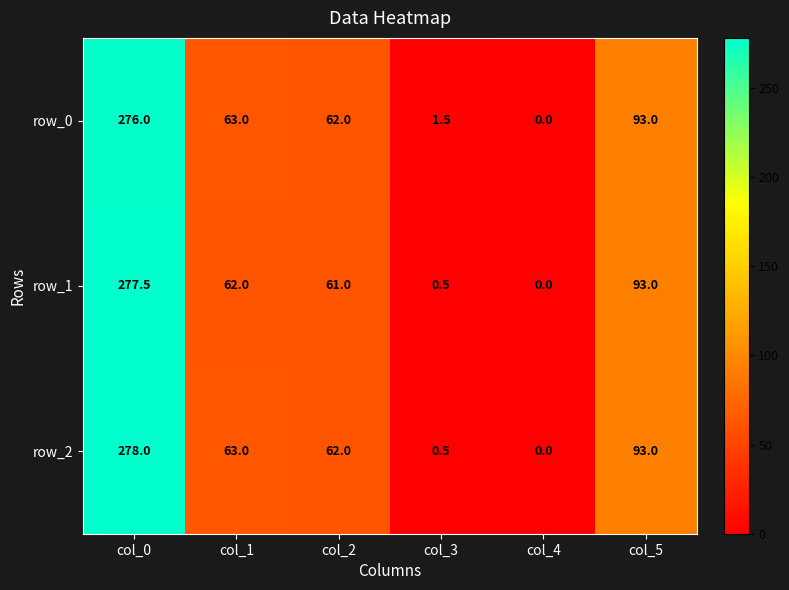

The value of row_1 at col_5 is 93.0. True or false?

True